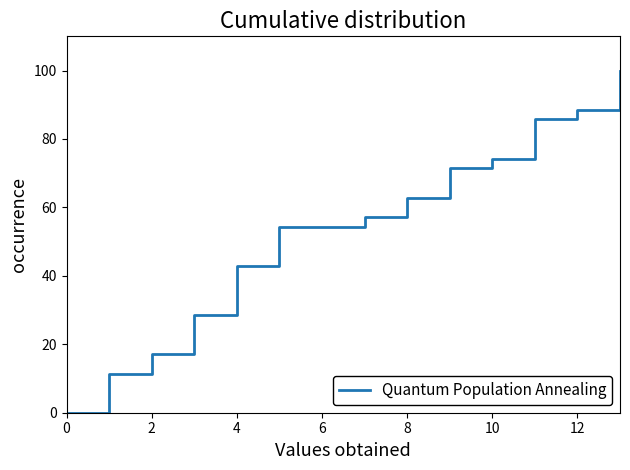

How many distinct data groups are displayed?

1